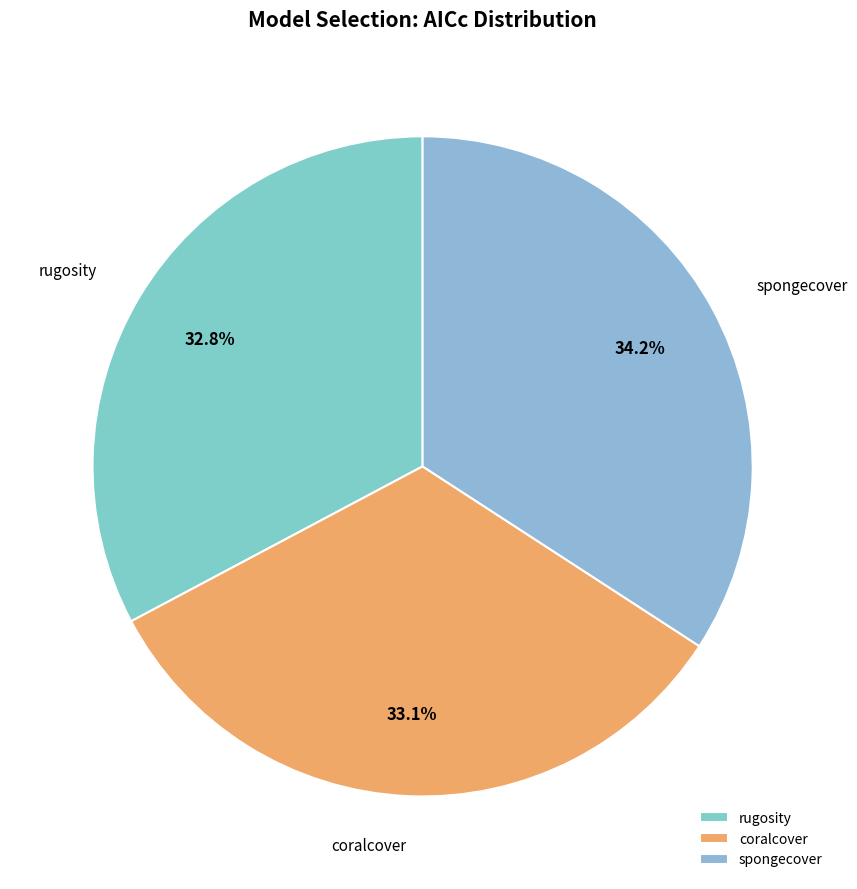

Is there a majority slice in this chart?

No